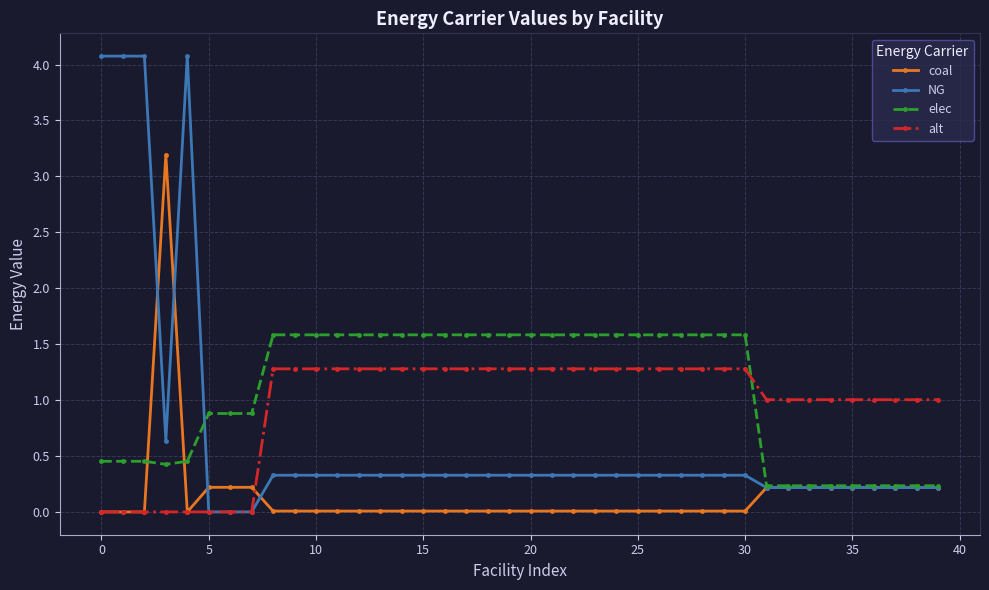

At how many categories does at least one series exceed 2?

5